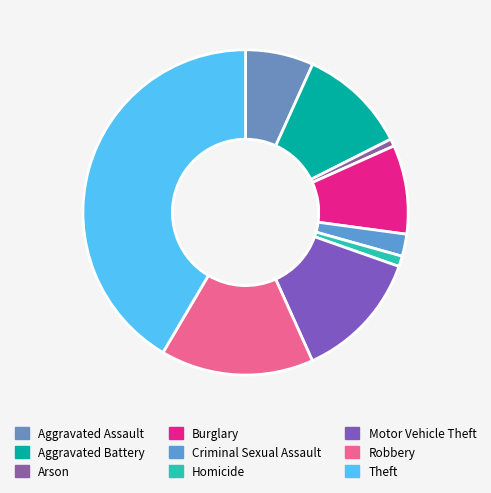

To the nearest percent, what is the average slice percentage?

11%